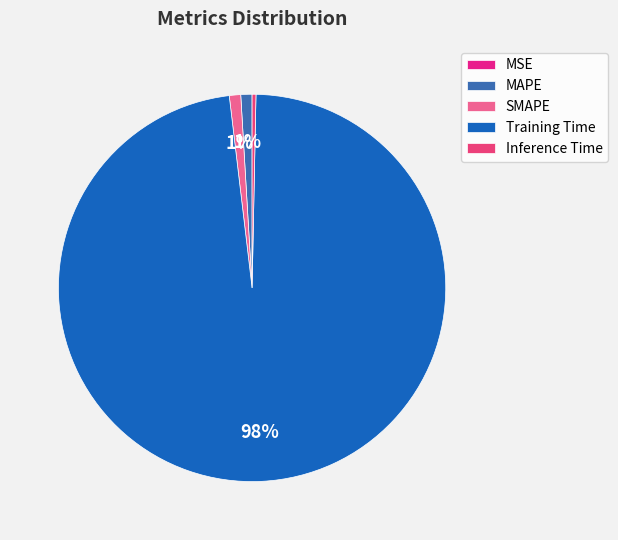

To the nearest percent, what is the average slice percentage?

20%